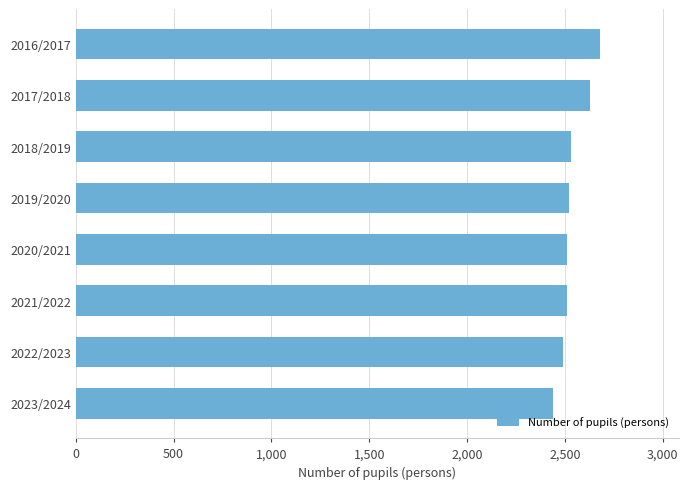

What is the difference between the maximum and minimum values?

240